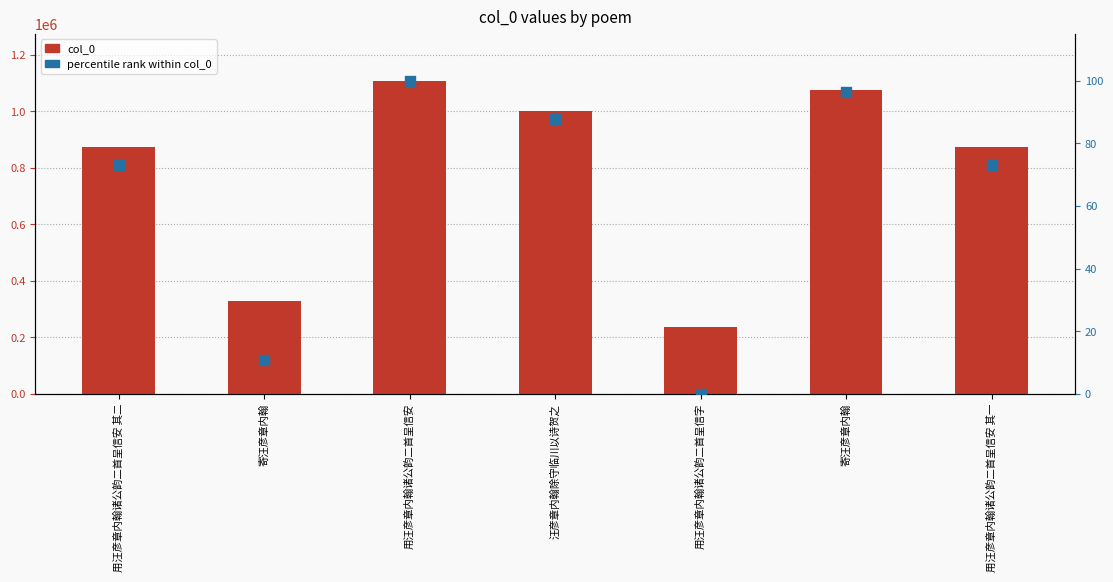

Which series contains the lowest Y value?

percentile rank within col_0